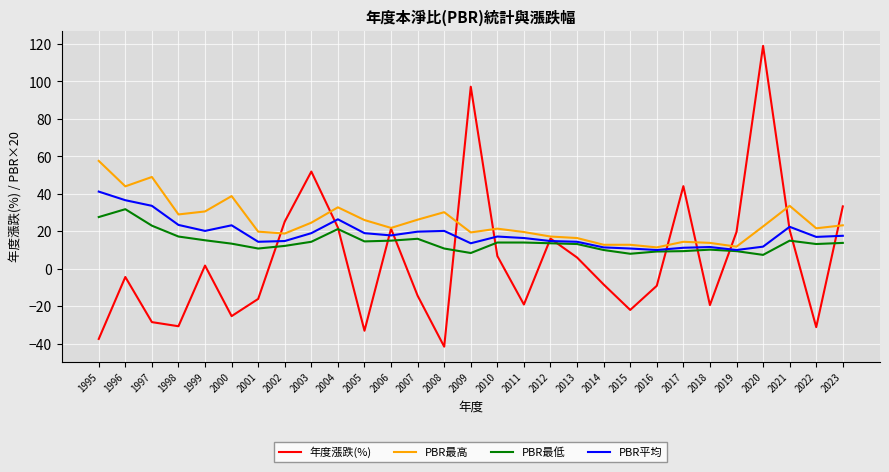

What value does the PBR最低 series have at 2007?

16.0